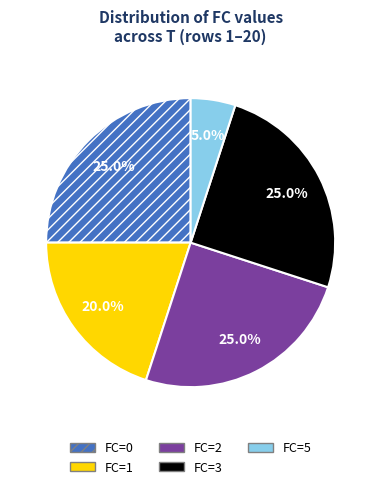

Does FC=5 represent more than half of the total?

No